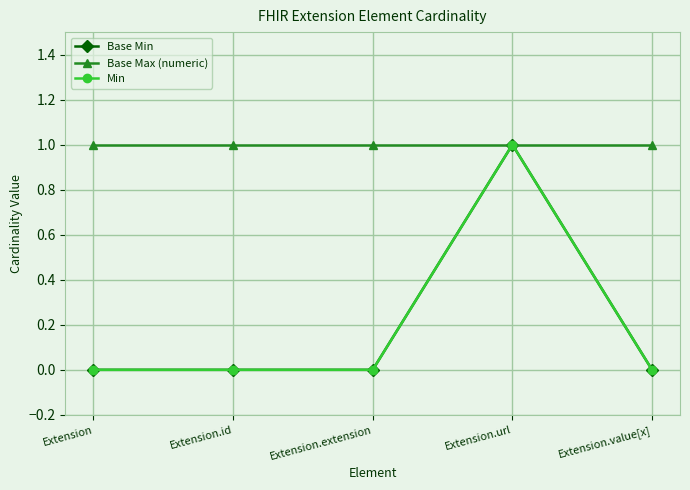

At Extension.extension, list the series in order from smallest to largest.

Base Min, Min, Base Max (numeric)